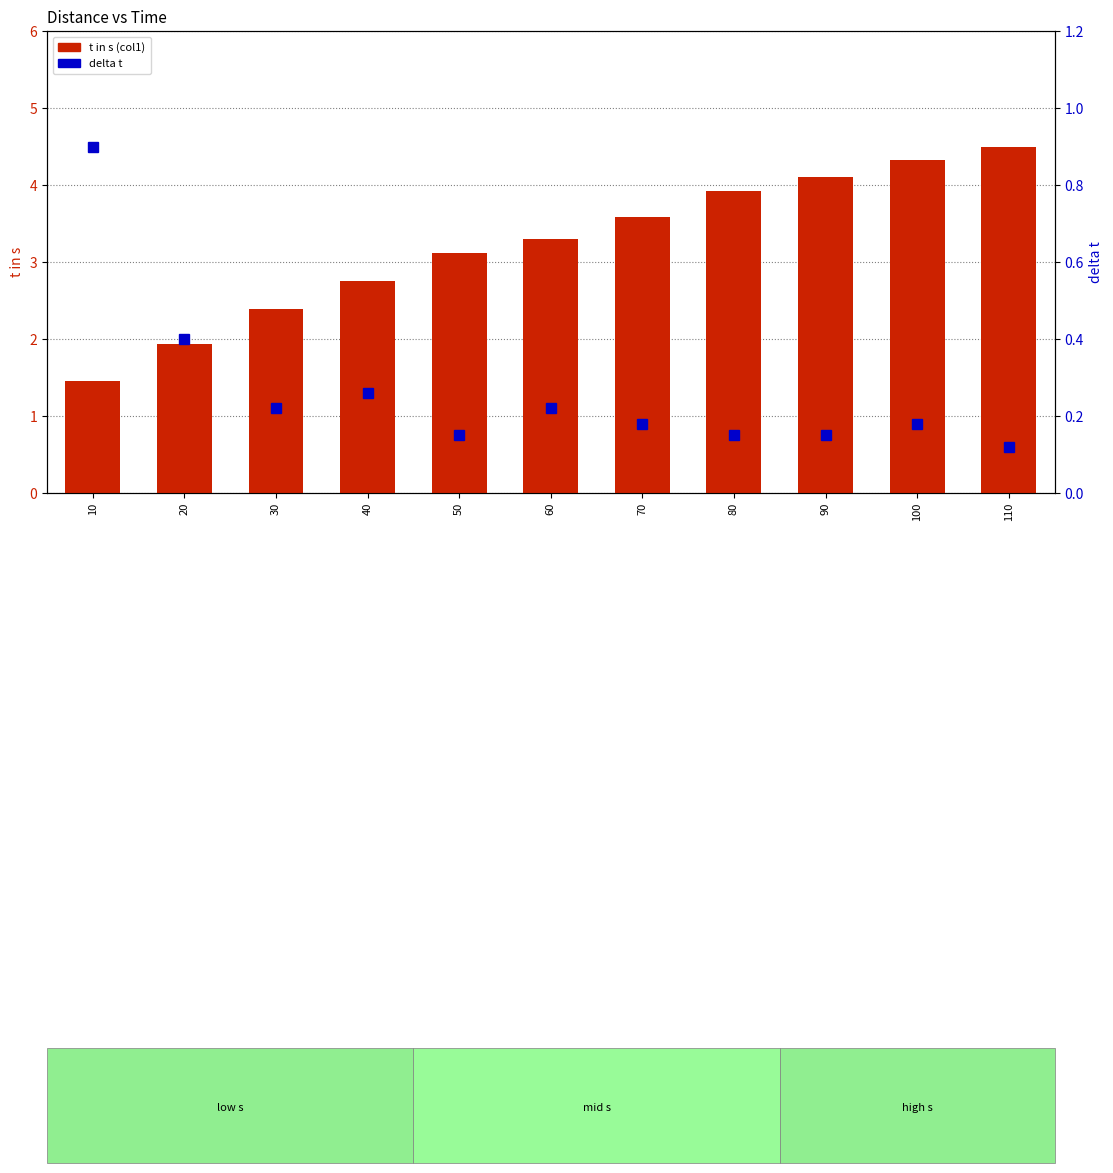

Reading left to right, transcribe all the data shown in this chart.

t in s: 10=1.4	20=1.9	30=2.4	40=2.8	50=3.1	60=3.3	70=3.6	80=3.9	90=4.1	100=4.3	110=4.5
delta t: 10=0.9	20=0.4	30=0.2	40=0.3	50=0.1	60=0.2	70=0.2	80=0.1	90=0.1	100=0.2	110=0.1